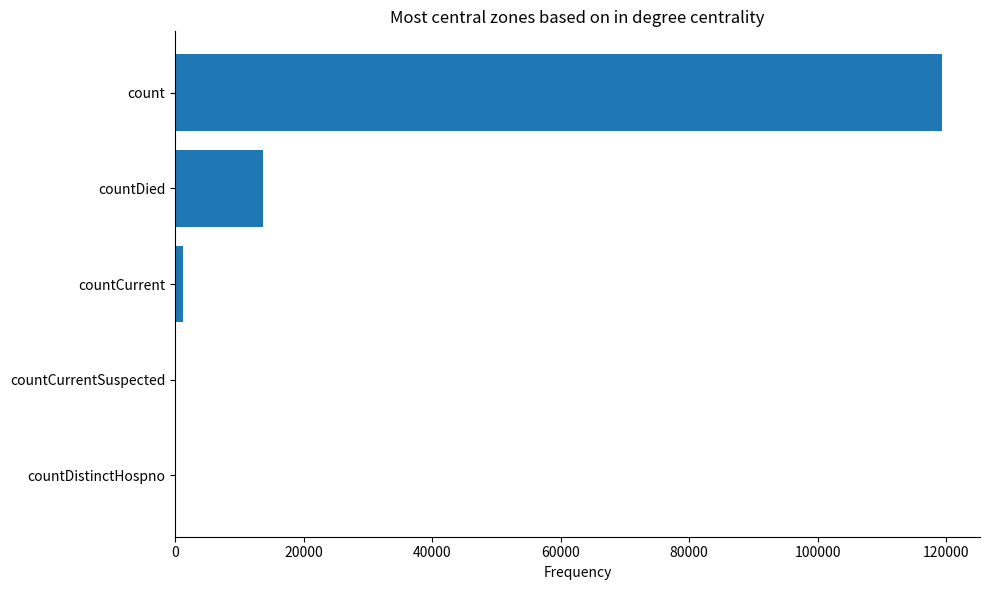

Which has a higher value, countDistinctHospno or countDied?

countDied